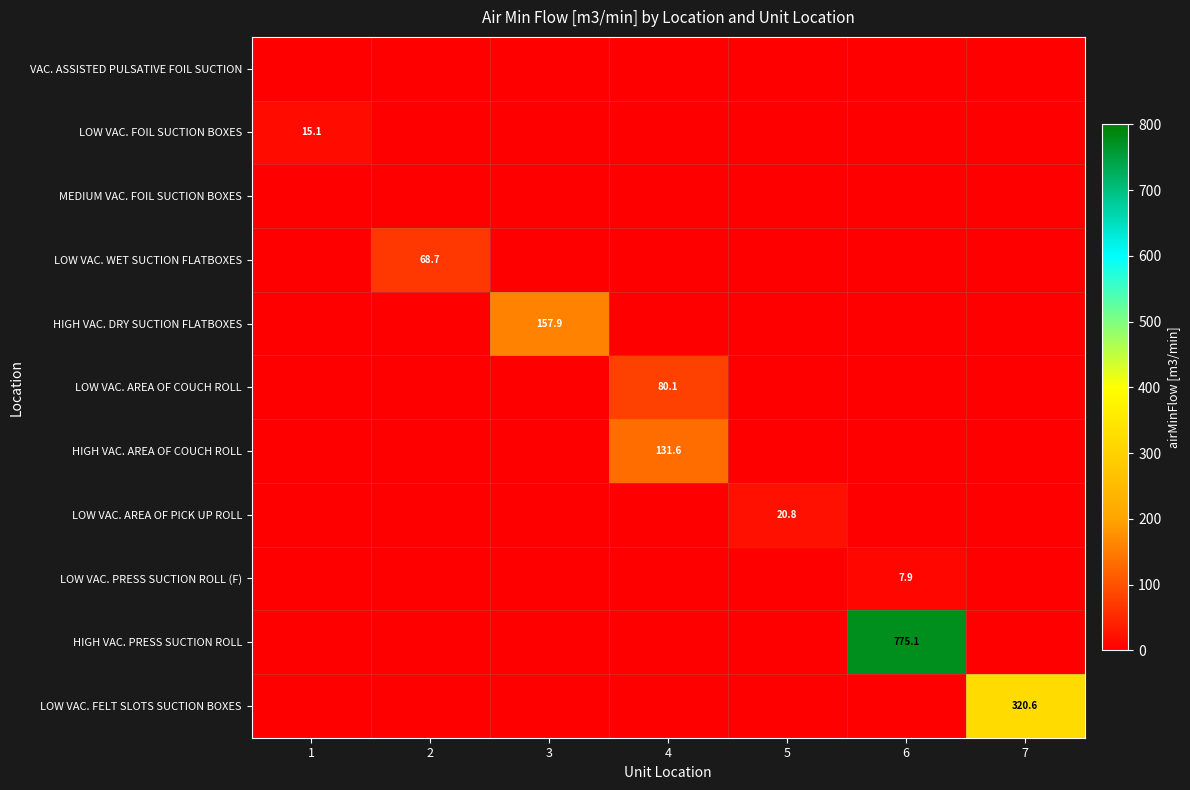

Rank the series by their maximum value, from lowest to highest.

VAC. ASSISTED PULSATIVE FOIL SUCTION, MEDIUM VAC. FOIL SUCTION BOXES, LOW VAC. PRESS SUCTION ROLL (F), LOW VAC. FOIL SUCTION BOXES, LOW VAC. AREA OF PICK UP ROLL, LOW VAC. WET SUCTION FLATBOXES, LOW VAC. AREA OF COUCH ROLL, HIGH VAC. AREA OF COUCH ROLL, HIGH VAC. DRY SUCTION FLATBOXES, LOW VAC. FELT SLOTS SUCTION BOXES, HIGH VAC. PRESS SUCTION ROLL